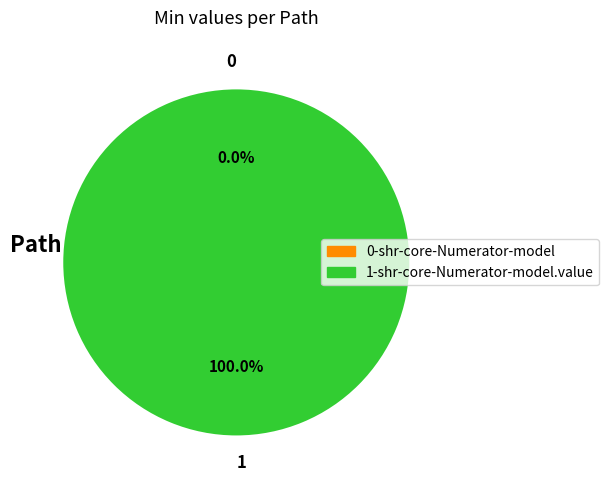

What is the change in value from shr-core-Numerator-model to shr-core-Numerator-model.value?

+1